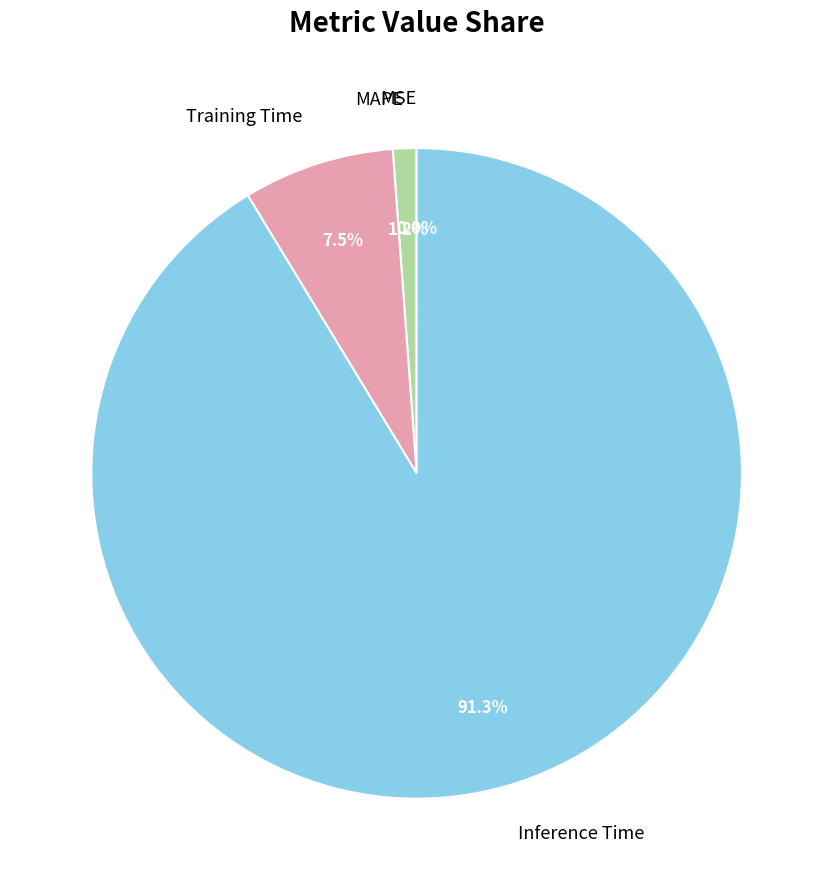

The MSE slice represents 1% of the pie. True or false?

False